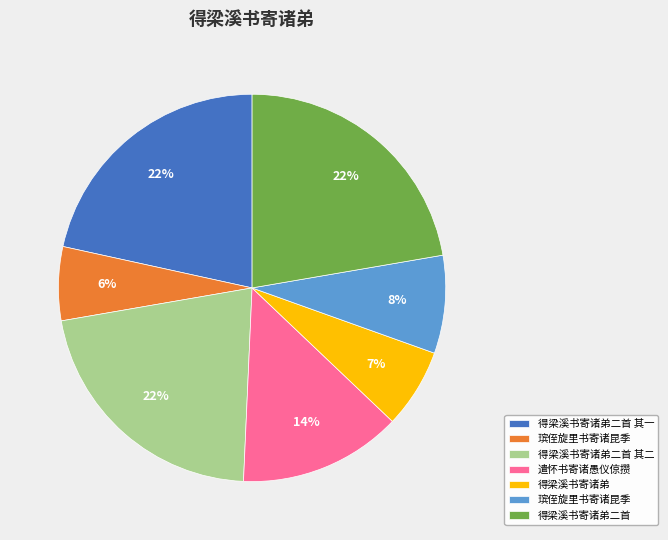

To the nearest percent, what is the average slice percentage?

14%